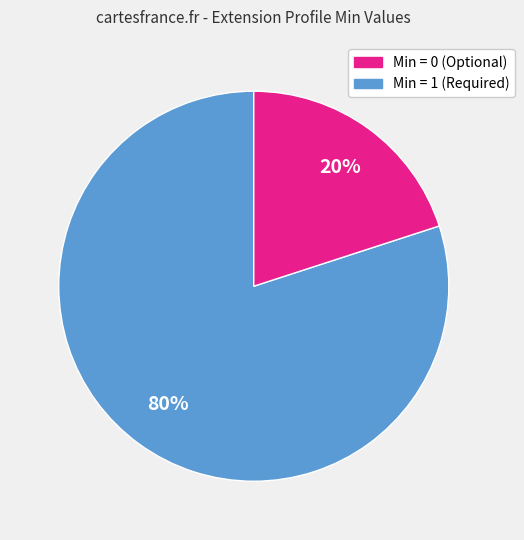

To the nearest percent, what is the difference between the largest and smallest slice percentages?

60%